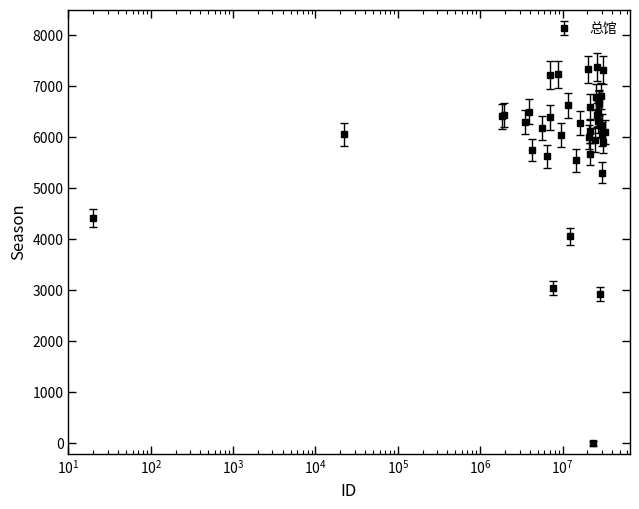

True or false: there are more than 2 points higher than both neighbors.

True